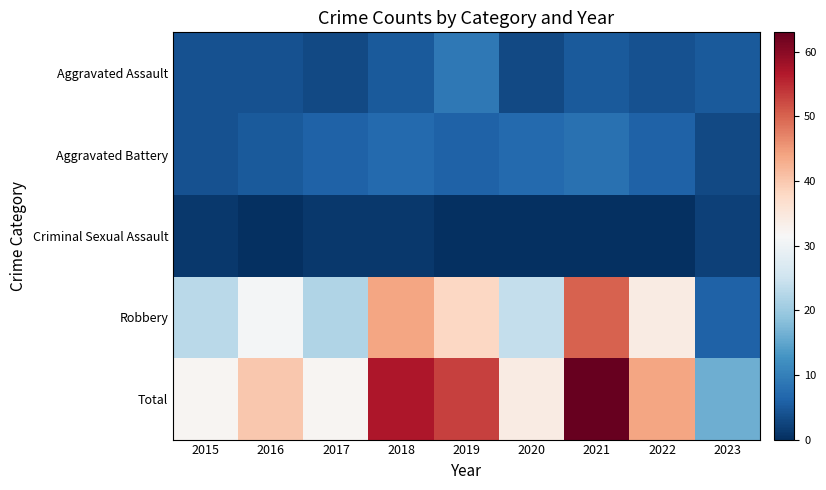

Reading right to left, list all the values displayed in this chart.

Aggravated Assault: 2023=5	2022=4	2021=5	2020=3	2019=9	2018=5	2017=3	2016=4	2015=4
Aggravated Battery: 2023=3	2022=6	2021=8	2020=7	2019=6	2018=7	2017=6	2016=5	2015=4
Criminal Sexual Assault: 2023=2	2022=0	2021=0	2020=0	2019=0	2018=1	2017=1	2016=0	2015=1
Robbery: 2023=6	2022=34	2021=50	2020=24	2019=38	2018=44	2017=22	2016=31	2015=23
Total: 2023=16	2022=44	2021=63	2020=34	2019=53	2018=57	2017=32	2016=40	2015=32